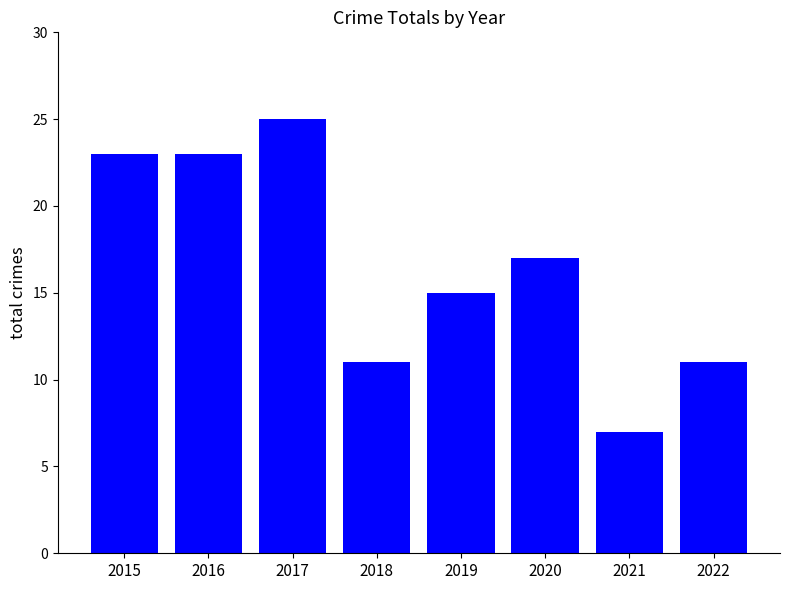

What is the difference between the values at 2018 and 2017?

14